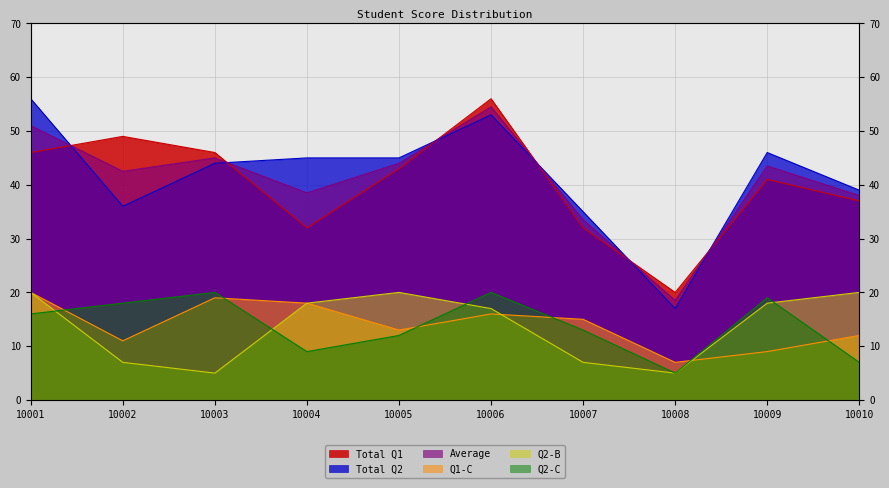

In Total Q2, how many points are lower than both neighbors (excluding endpoints)?

2